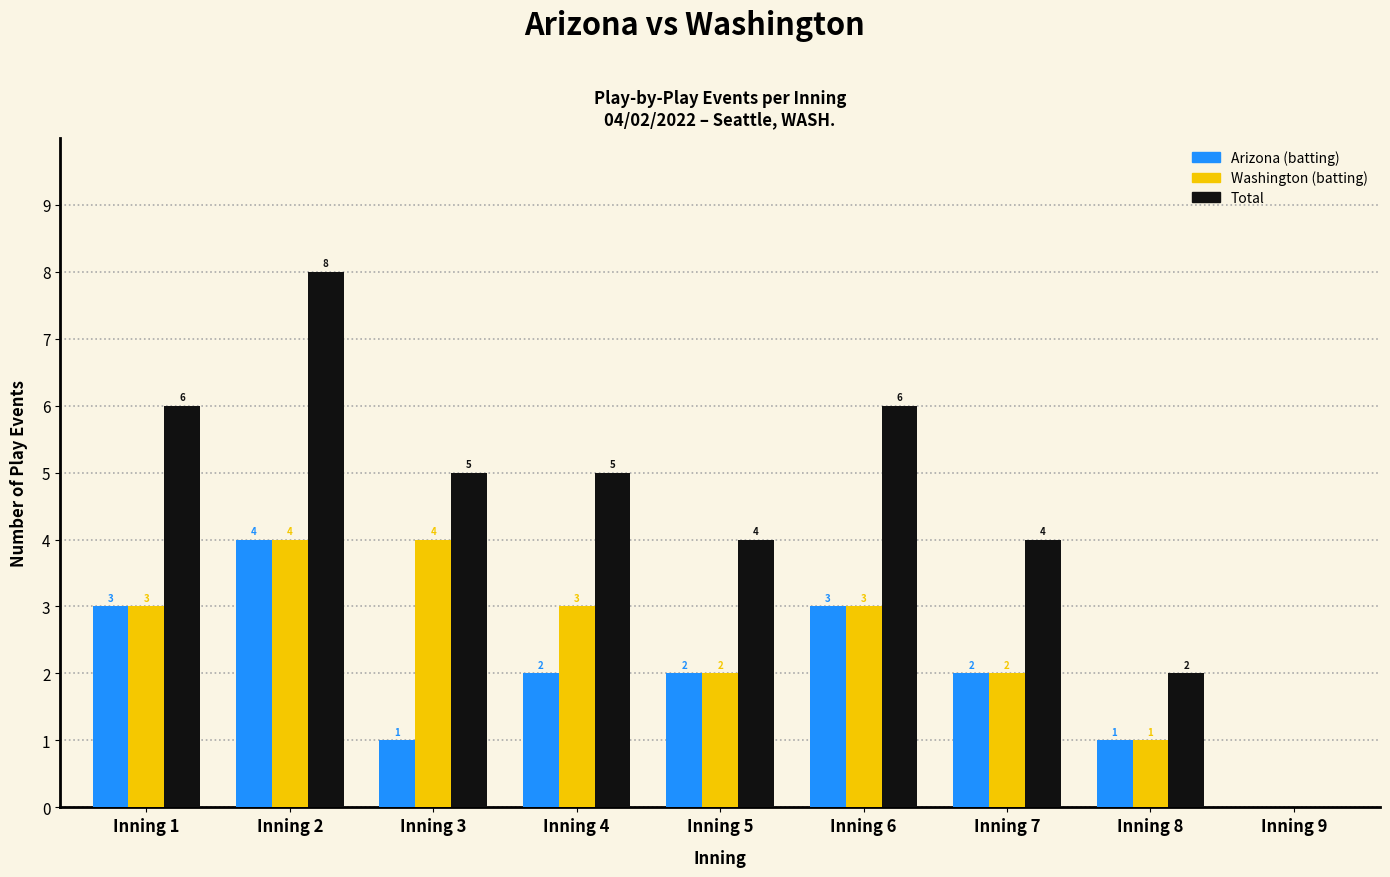

Reading right to left, what are all the values shown in this chart?

Arizona (batting): 0	1	2	3	2	2	1	4	3
Washington (batting): 0	1	2	3	2	3	4	4	3
Total: 0	2	4	6	4	5	5	8	6